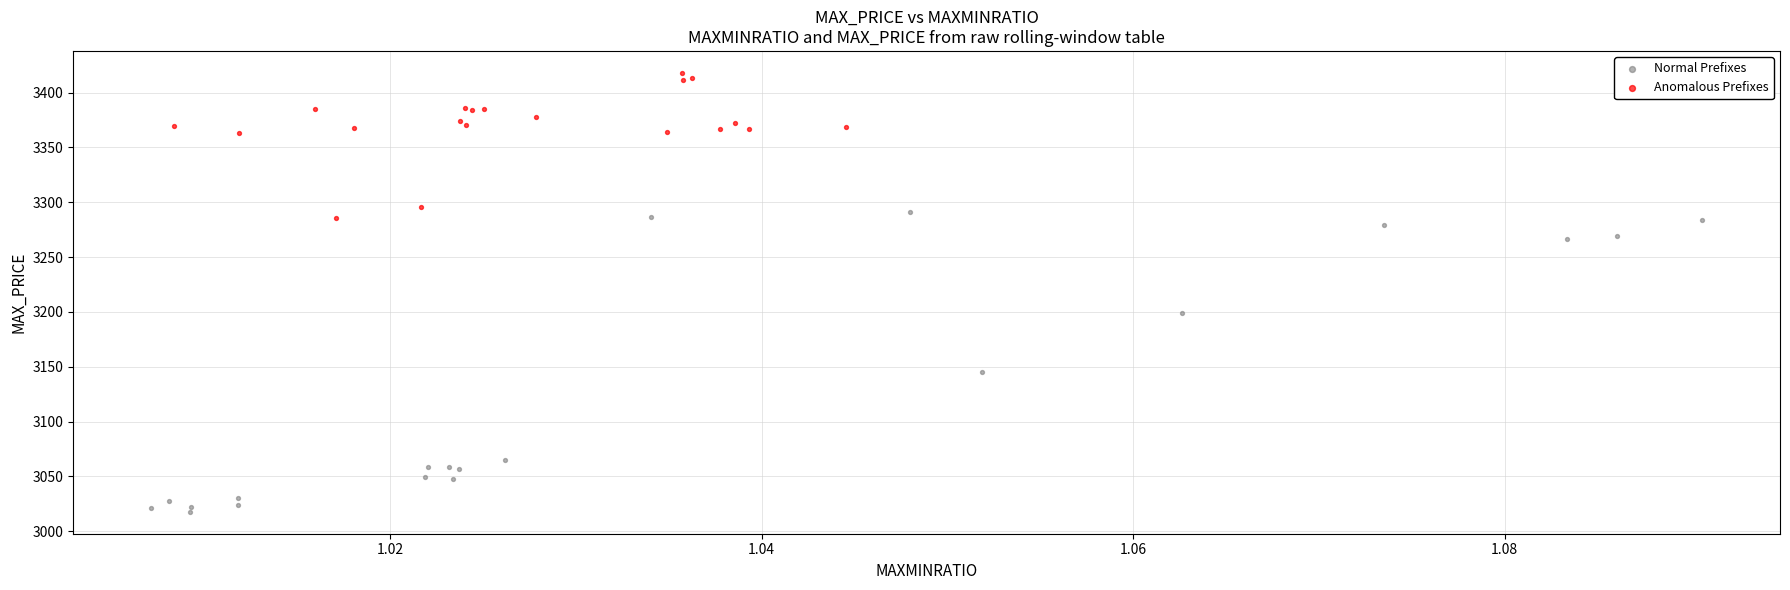

Which series has the largest Y range (max minus min)?

Normal Prefixes